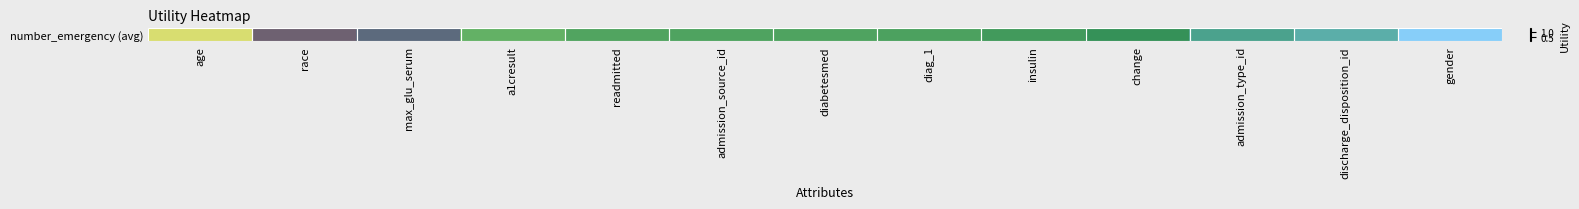

Rank the categories by value from highest to lowest.

age, race, max_glu_serum, a1cresult, readmitted, admission_source_id, diabetesmed, diag_1, insulin, change, admission_type_id, discharge_disposition_id, gender